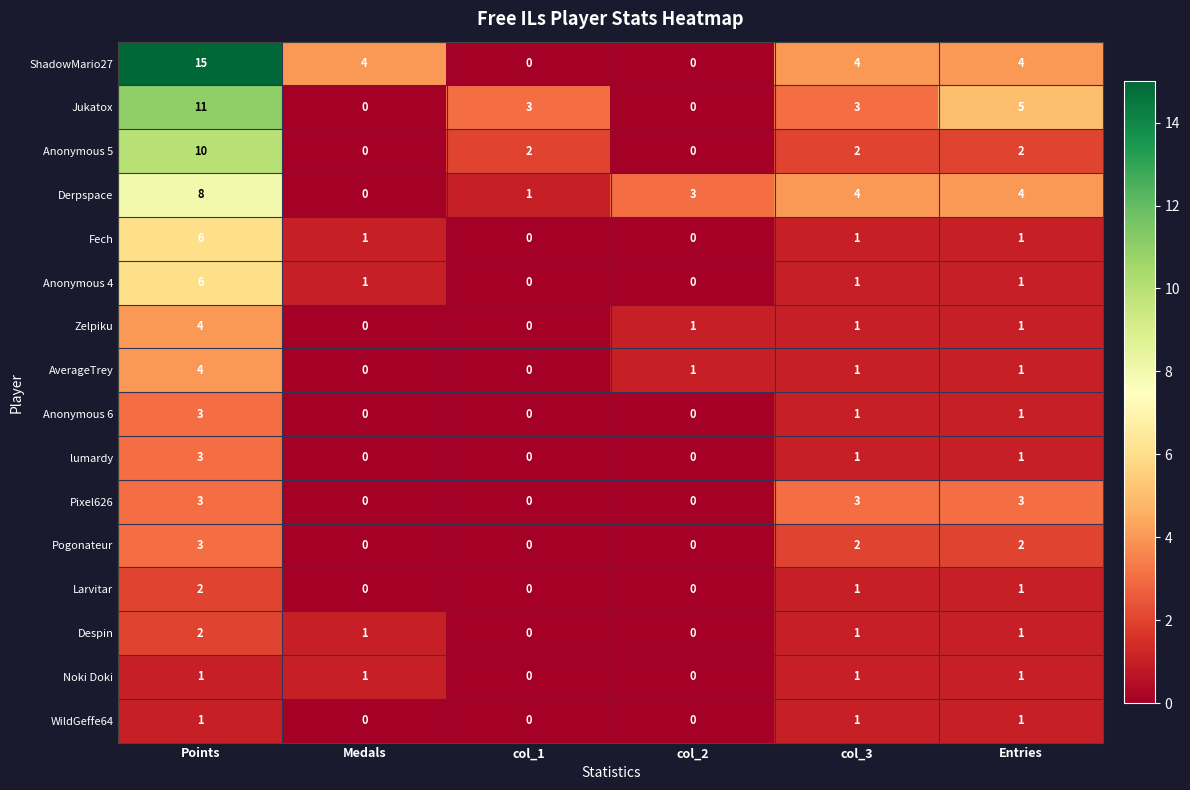

What is the total value across all series at col_1?

6